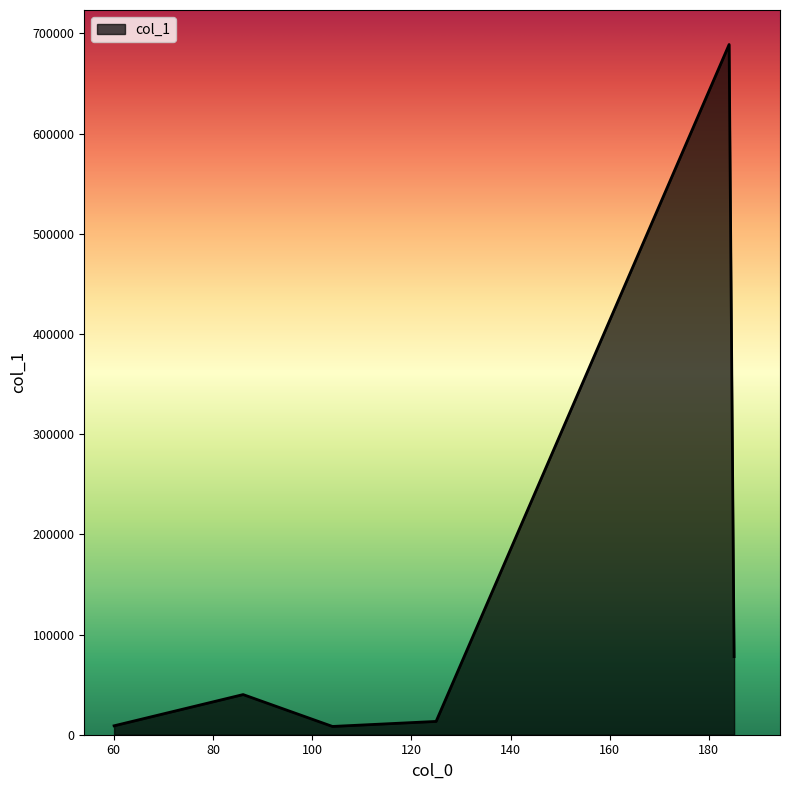

What is the greatest value displayed?

688940.6